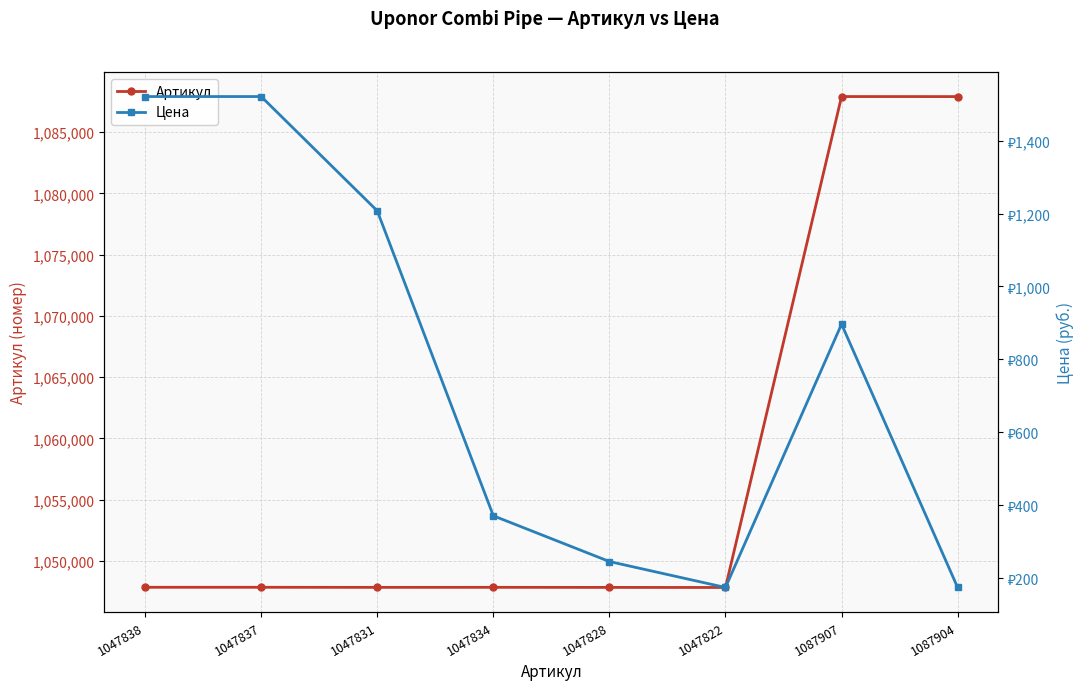

What is the label of the 3rd point from the right?

1047822